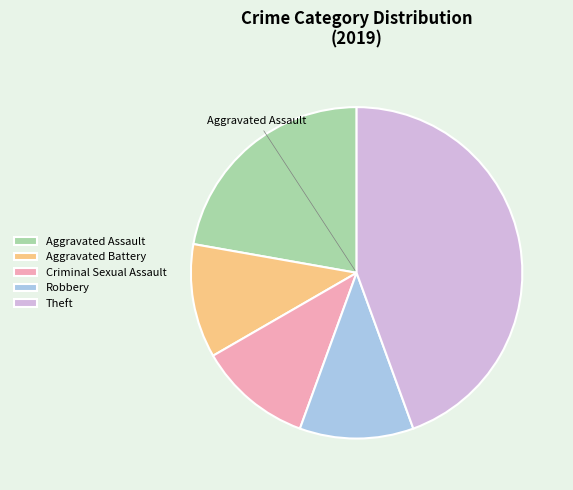

Which category has the biggest portion of the pie?

Theft